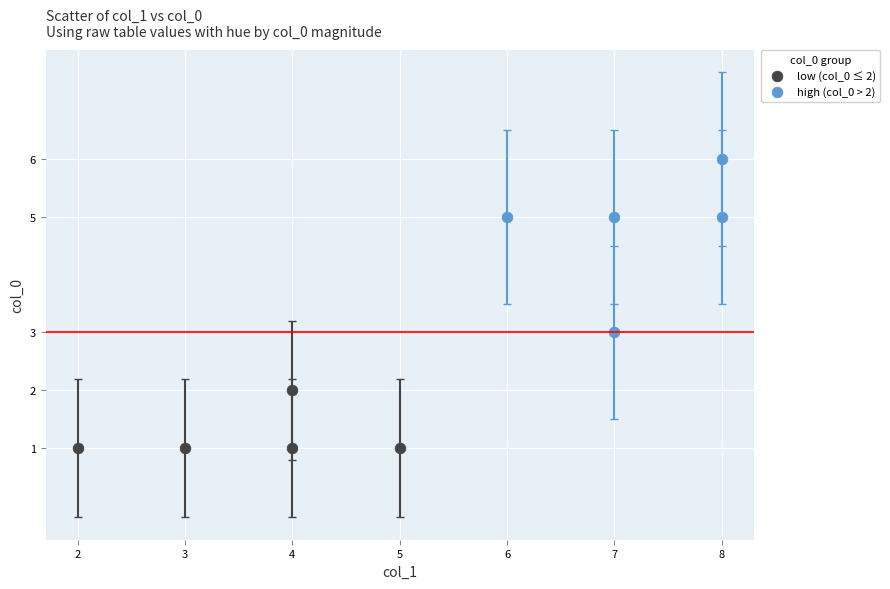

Which series has the largest Y range (max minus min)?

high (col_0 > 2)